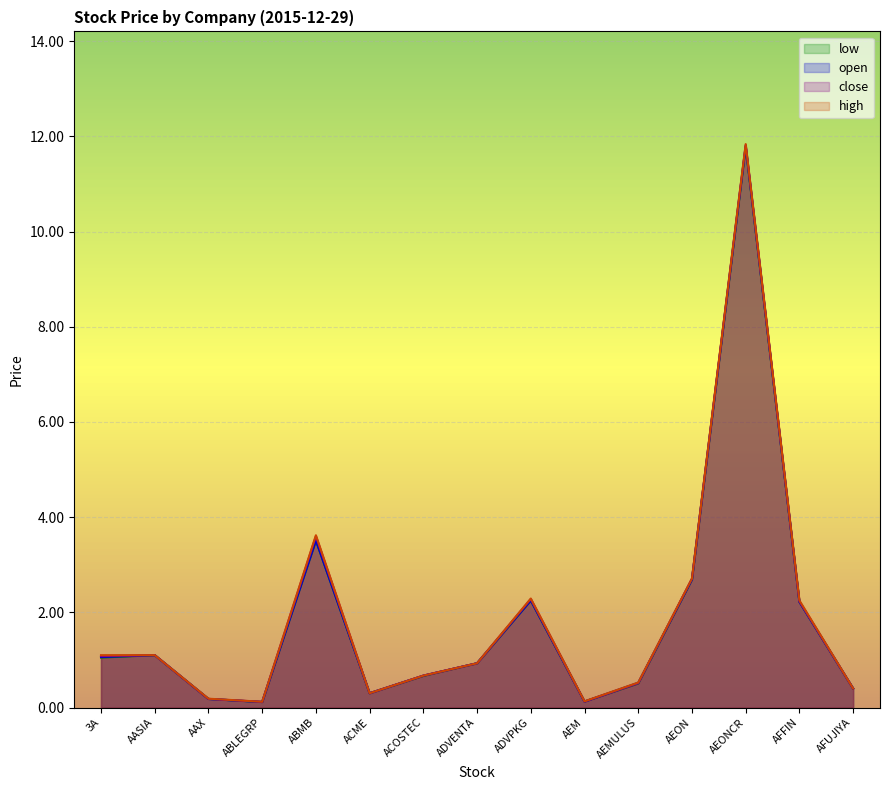

Between AEMULUS and AEON, which is larger?

AEON